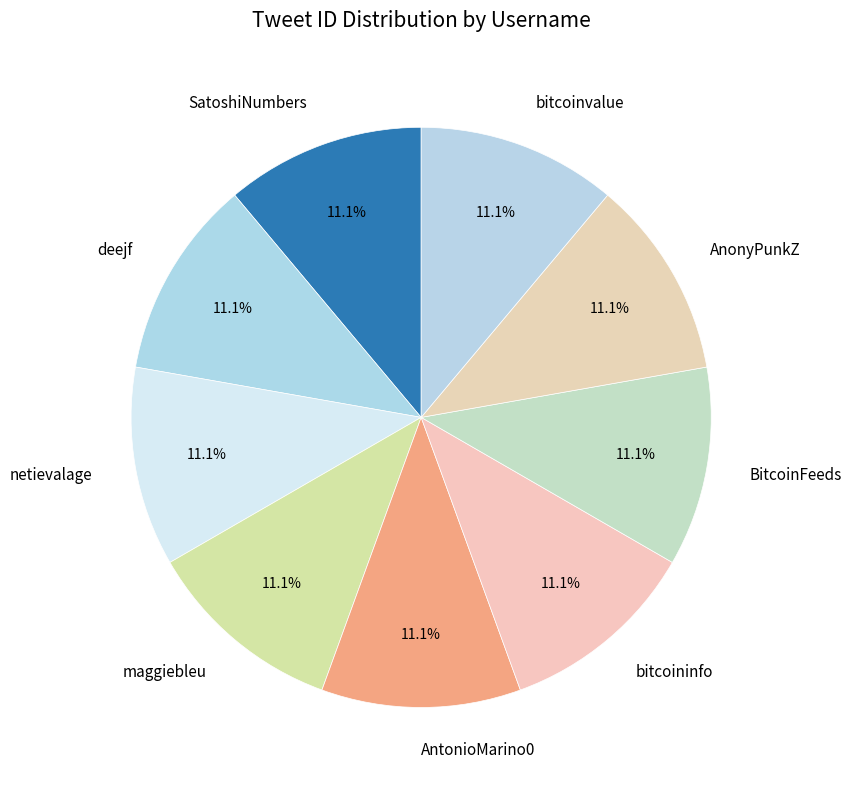

Count the number of slices in the pie.

9